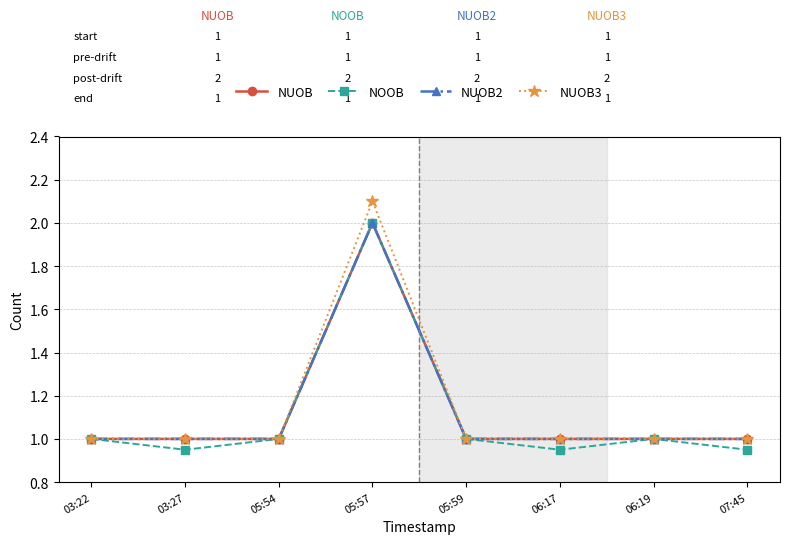

Which series has the largest total across all categories?

NUOB3